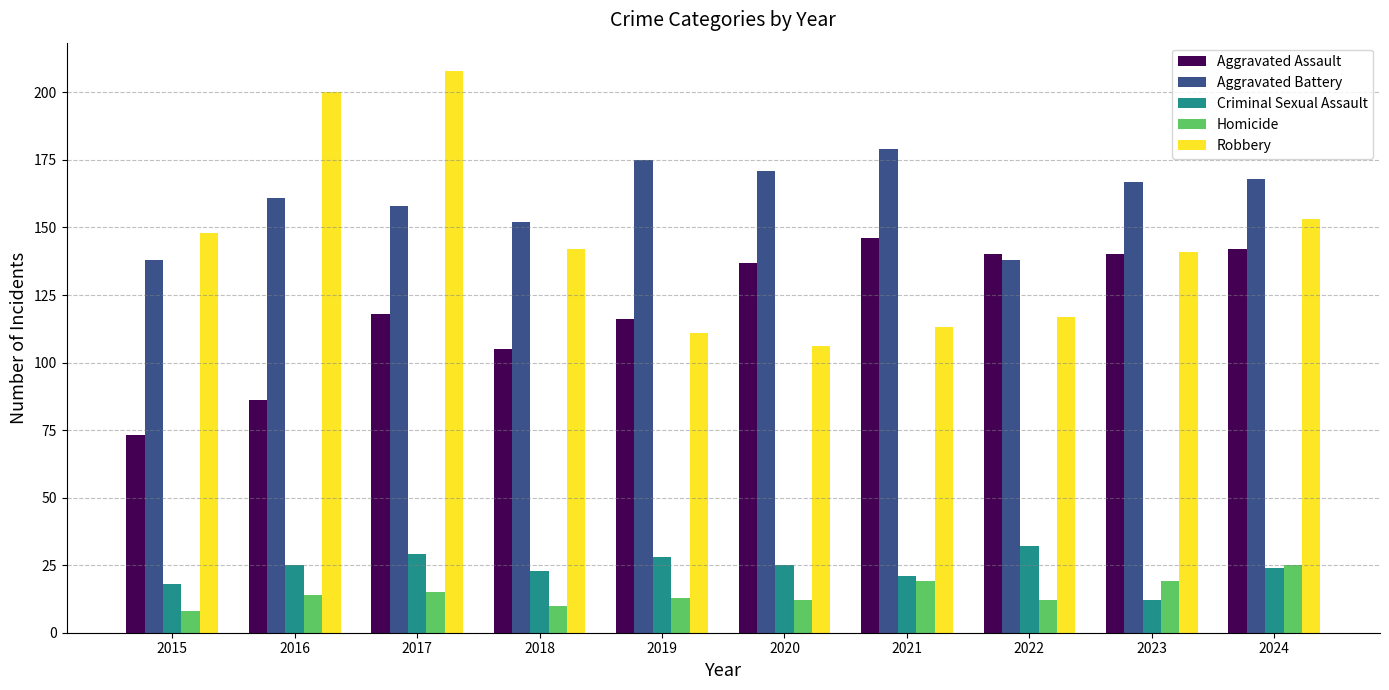

What is the value of the Robbery bar at the 7th from the left?

113